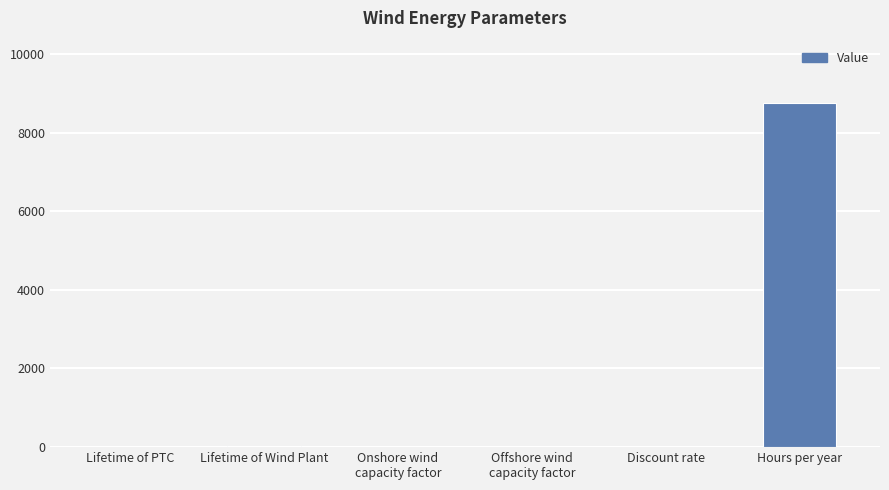

True or false: the data shows 8760.0 at Hours per year.

True